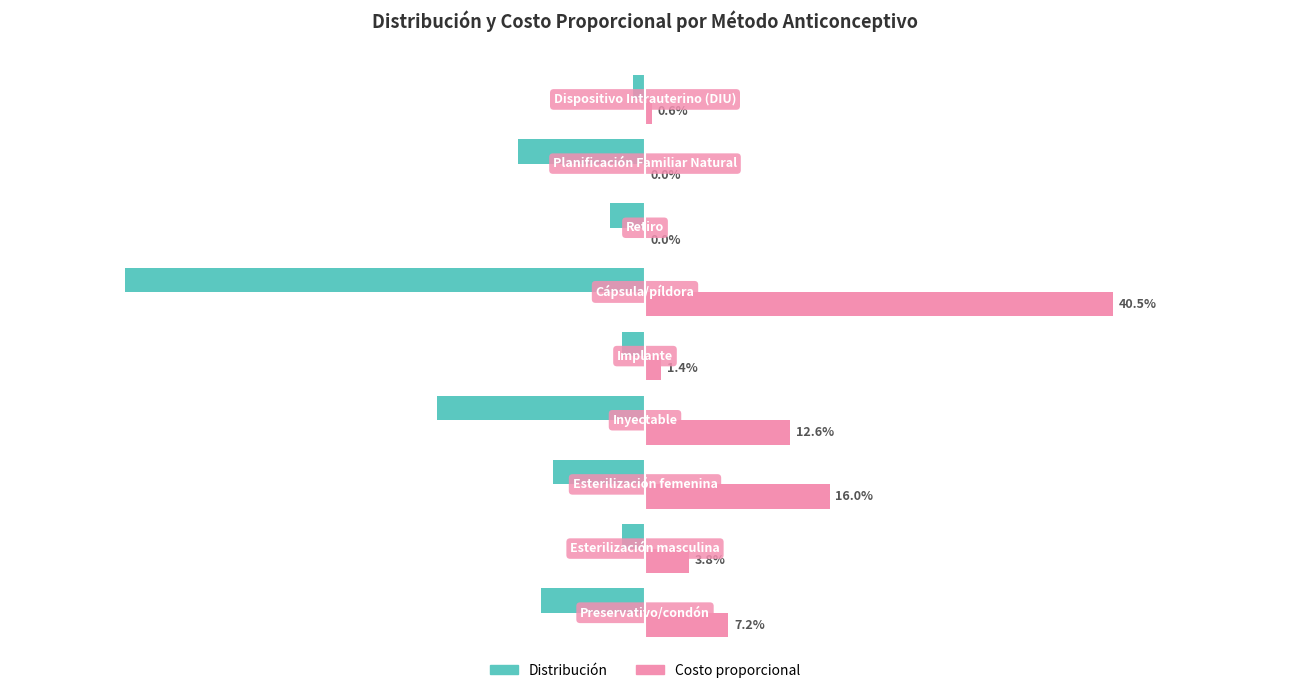

What are all the series names shown in the legend?

Distribución, Costo proporcional